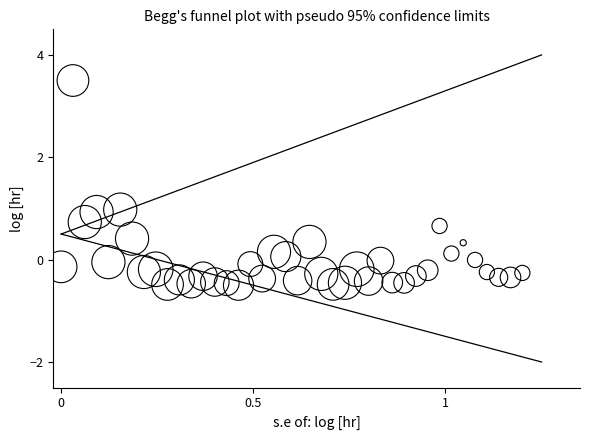

What is the range of Y values (max minus min)?

4.0